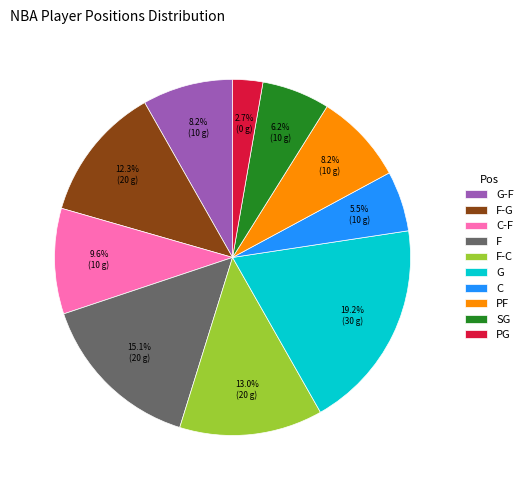

What is the largest slice in the pie chart?

G